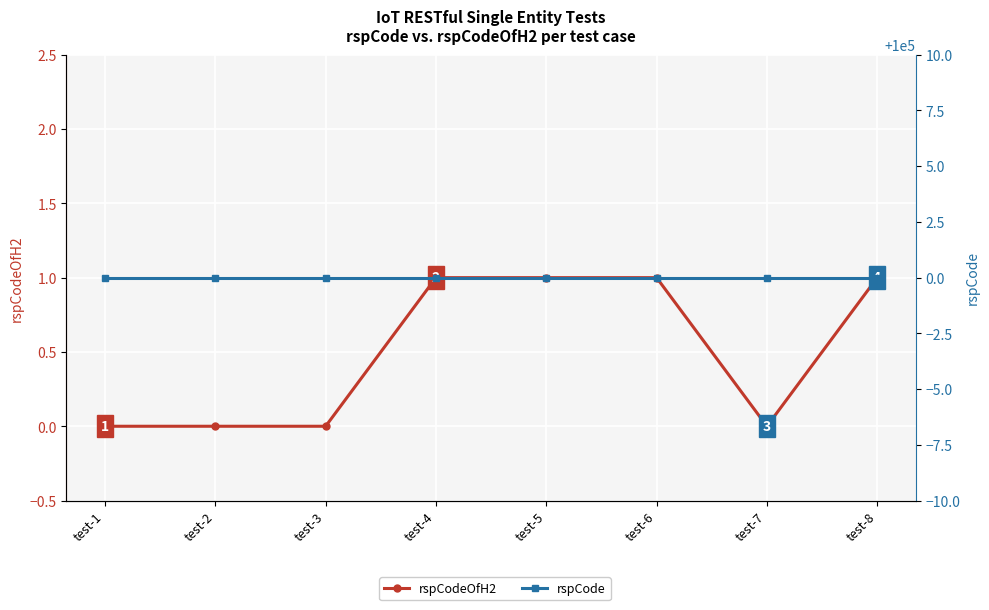

List the labels in order of rspCodeOfH2 value, largest first.

test-4, test-5, test-6, test-8, test-1, test-2, test-3, test-7